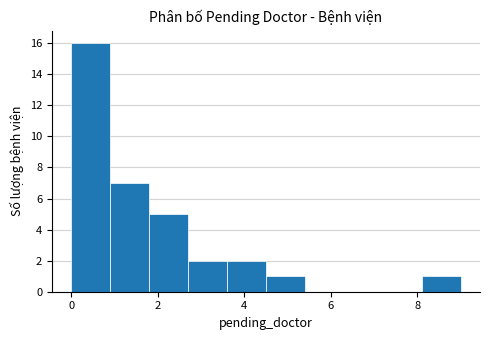

Reading left to right, list every bar in this chart as the range it spans on the x-axis followed by its height. Neither the bar edges nor the heights are printed on the chart, so give them approximately, as read against the axes.

0.0 to 0.9: 16
0.9 to 1.8: 7
1.8 to 2.7: 5
2.7 to 3.6: 2
3.6 to 4.5: 2
4.5 to 5.4: 1
5.4 to 6.3: 0
6.3 to 7.2: 0
7.2 to 8.1: 0
8.1 to 9.0: 1